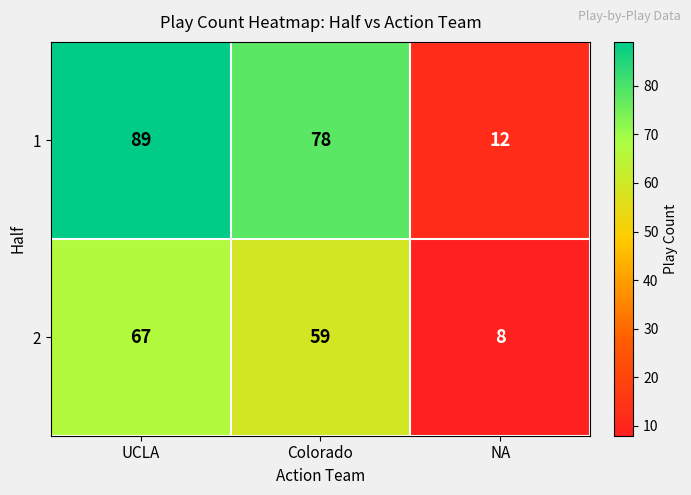

At UCLA, list the series in order from largest to smallest.

1, 2